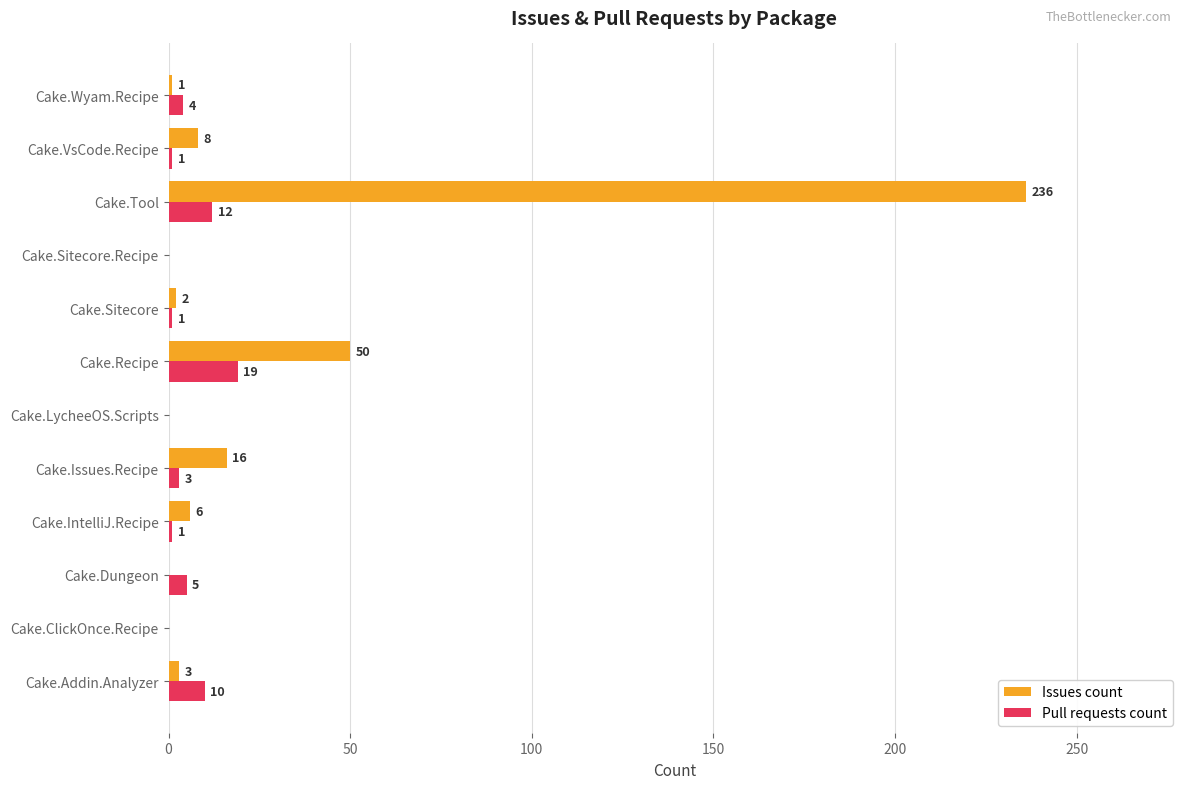

Which series changed the most between Cake.Addin.Analyzer and Cake.IntelliJ.Recipe?

Pull requests count